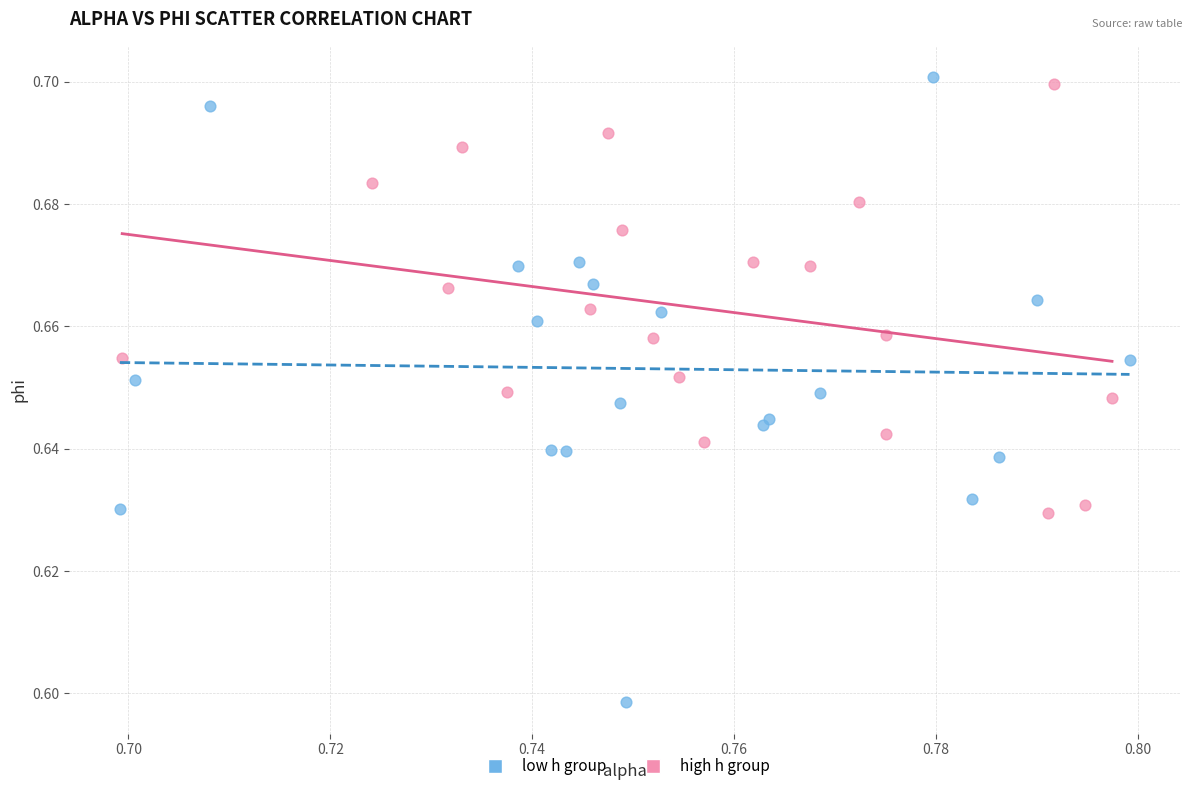

Which series reaches the minimum Y coordinate?

low h group